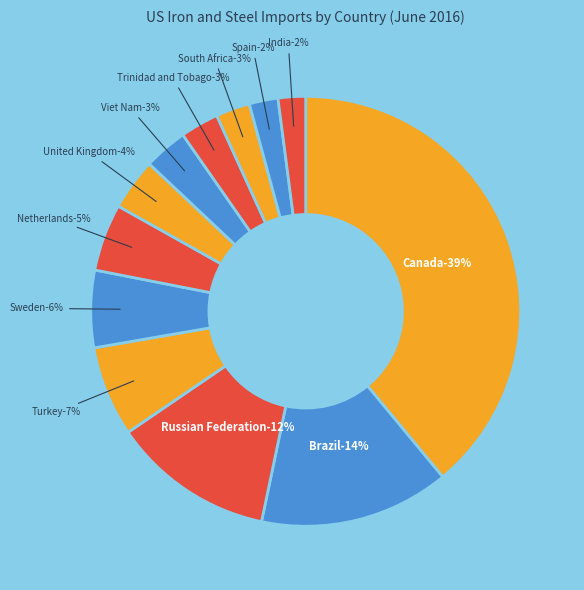

How much of the chart is everything except Brazil?

85.7%